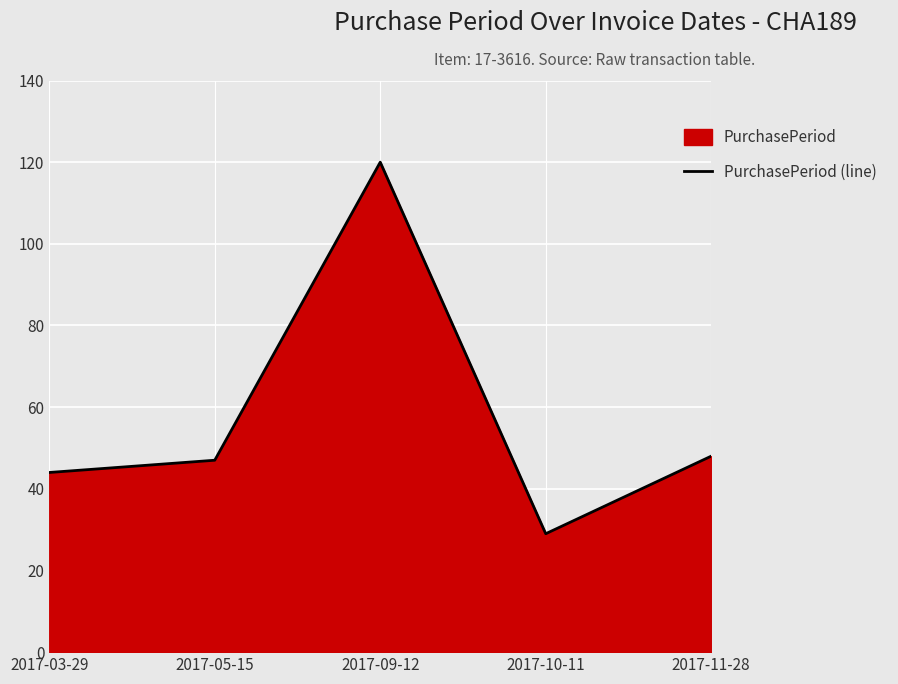

How many values exceed 47?

2